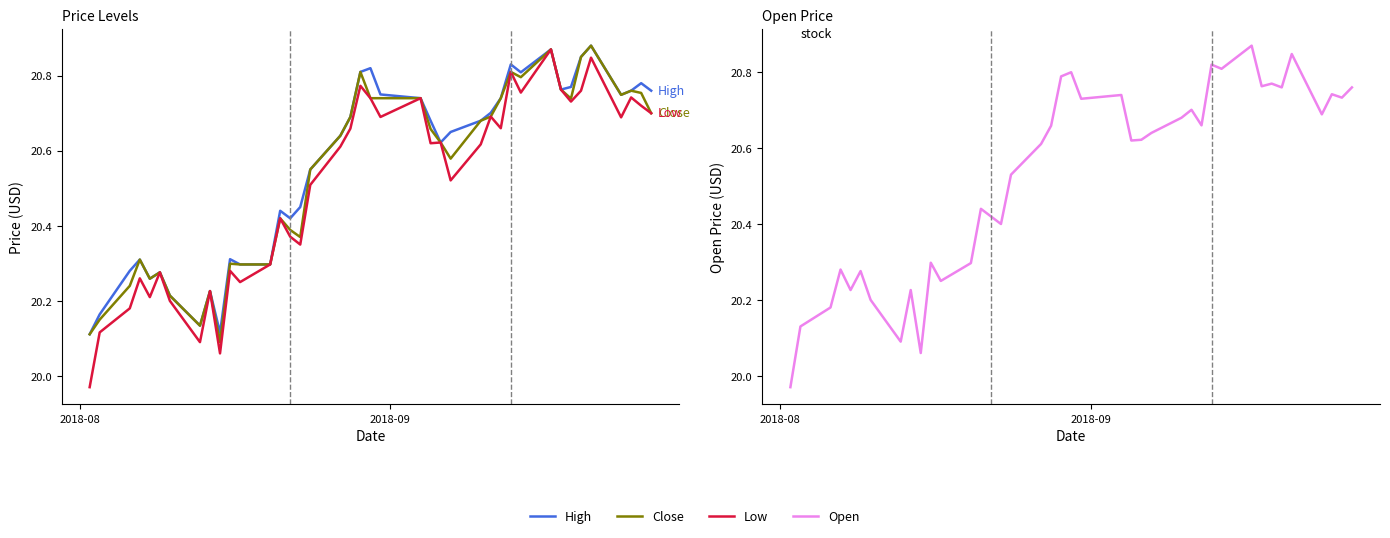

At which label is Open closest to 20?

2018-08